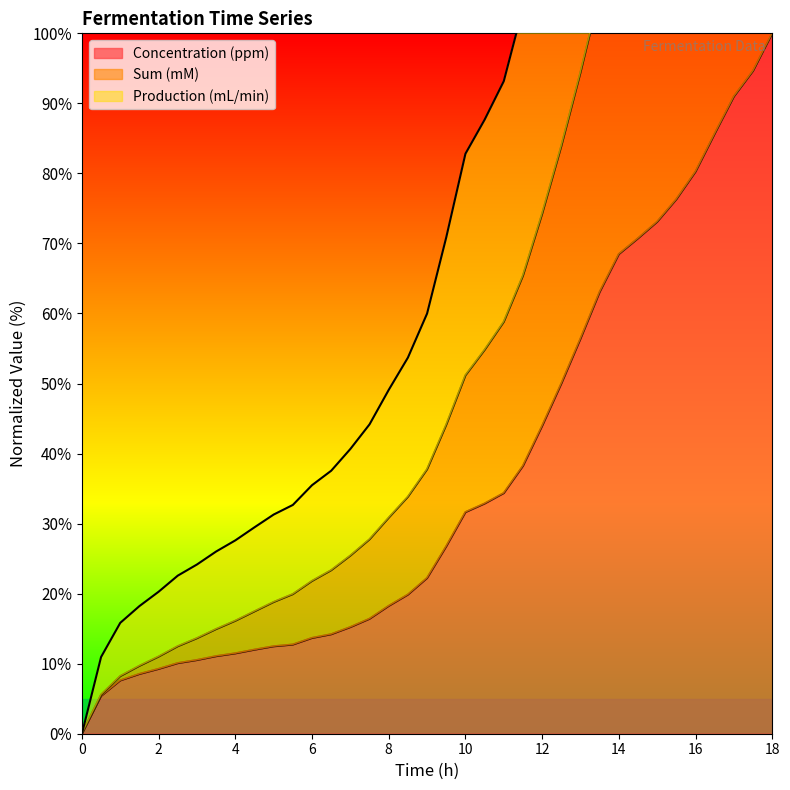

Reading left to right, extract all data points from this chart.

Concentration (ppm): 0.0	5.4	7.6	8.5	9.3	10.1	10.5	11.1	11.5	12.0	12.5	12.7	13.7	14.2	15.2	16.4	18.2	19.9	22.2	26.8	31.6	32.9	34.4	38.2	43.9	50.0	56.4	63.1	68.5	70.7	73.1	76.3	80.3	85.7	91.0	94.6	100.0
Sum (mM): 0.0	5.6	8.2	9.7	11.0	12.5	13.6	14.9	16.1	17.5	18.8	19.9	21.8	23.3	25.4	27.8	30.8	33.8	37.8	44.1	51.2	54.8	58.8	65.4	74.2	83.9	94.4	105.7	116.2	123.8	131.8	141.0	151.2	163.3	175.6	186.7	200.0
Production (mL/min): 0.0	11.0	15.8	18.2	20.3	22.6	24.2	26.0	27.6	29.5	31.3	32.7	35.5	37.5	40.7	44.2	49.1	53.7	60.0	70.9	82.8	87.7	93.2	103.6	118.2	133.9	150.8	168.8	184.7	194.6	204.9	217.3	231.5	248.9	266.6	281.4	300.0